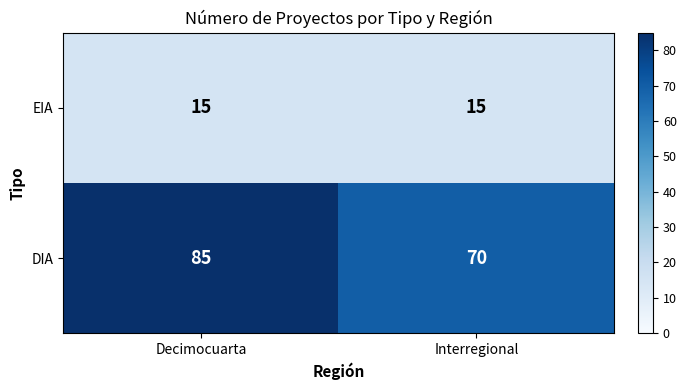

Reading right to left, extract all data points from this chart.

EIA: Interregional=15	Decimocuarta=15
DIA: Interregional=70	Decimocuarta=85